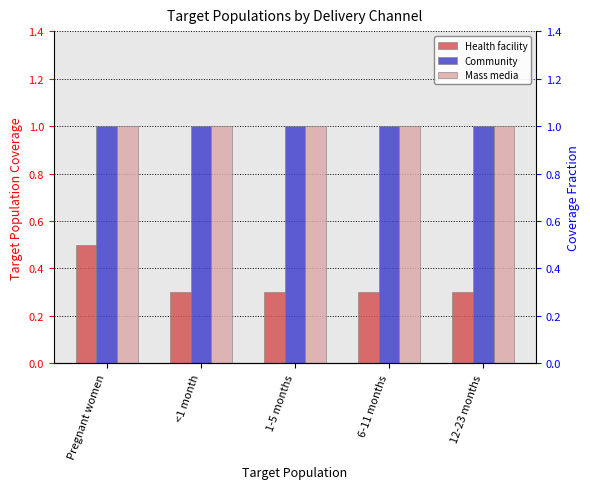

Between Pregnant women and <1 month, which is larger?

Pregnant women